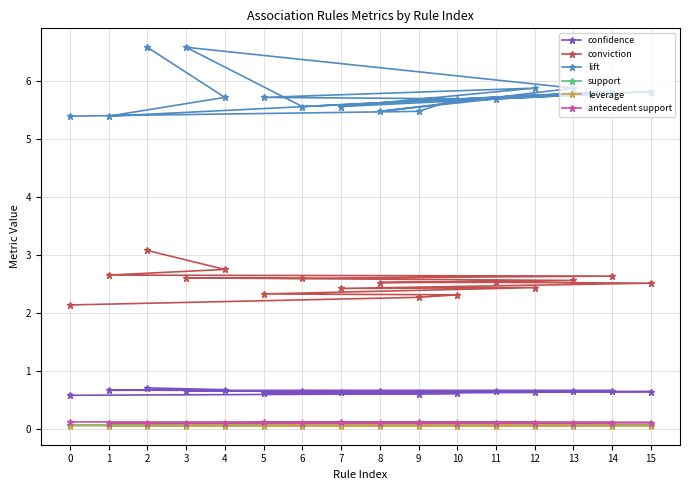

True or false: antecedent support and lift intersect in this chart.

False